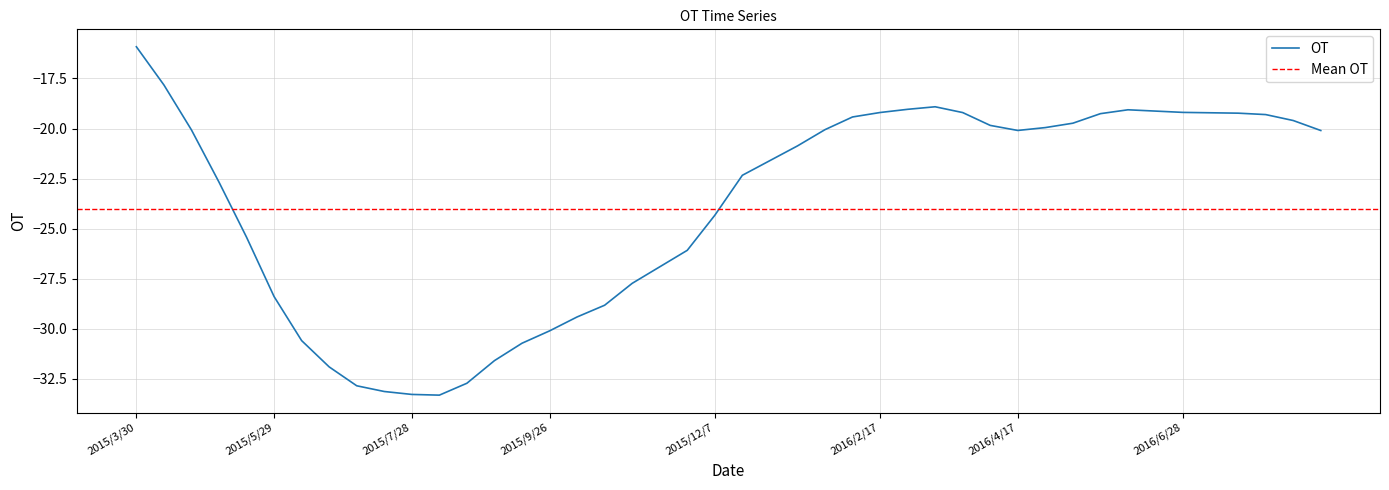

What is the difference between the second highest and second lowest values?

15.5